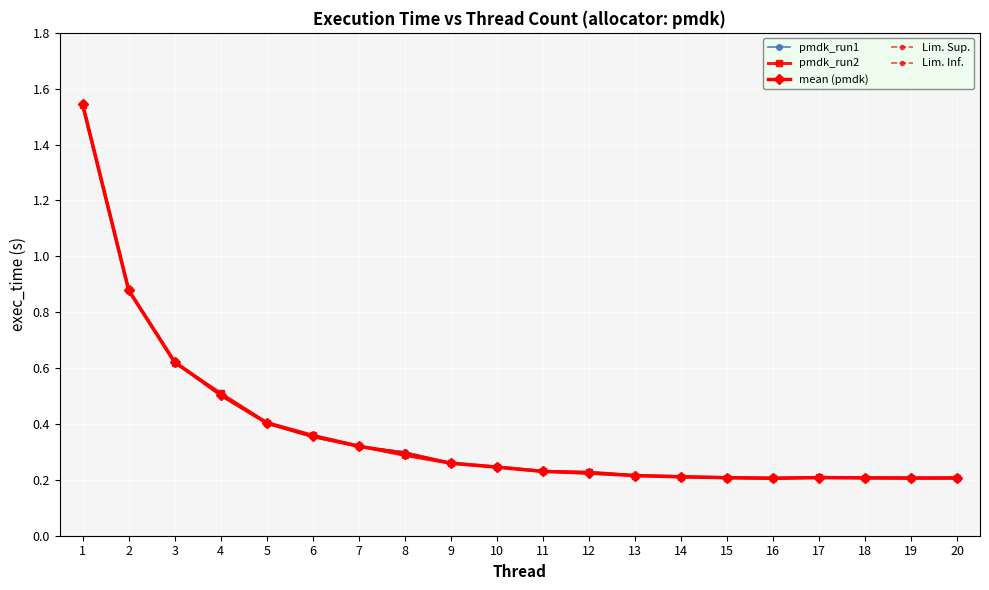

Which series changed the most between 2 and 6?

pmdk_run1